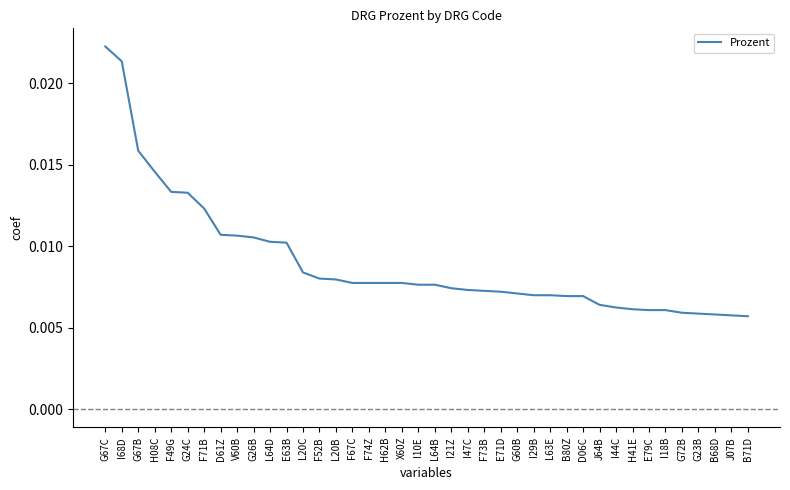

What position from the left is D61Z?

8